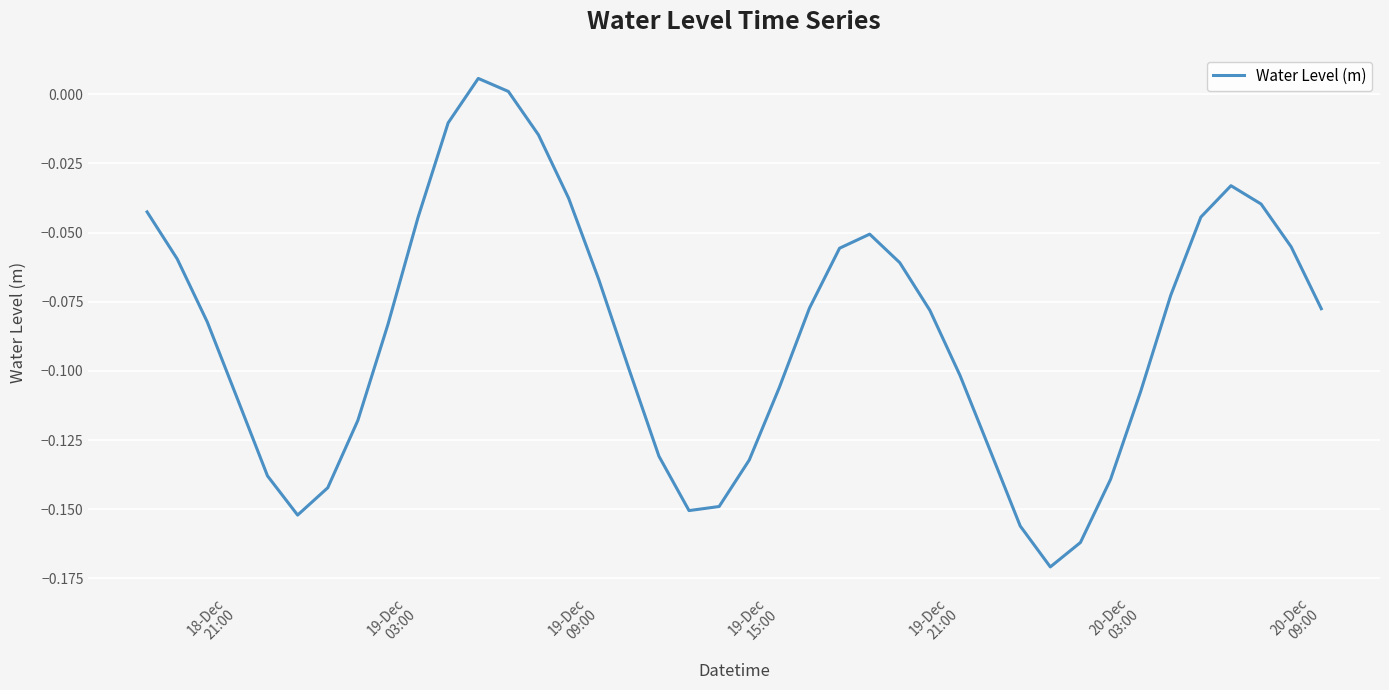

Does the chart display data point markers on the line(s)?

No